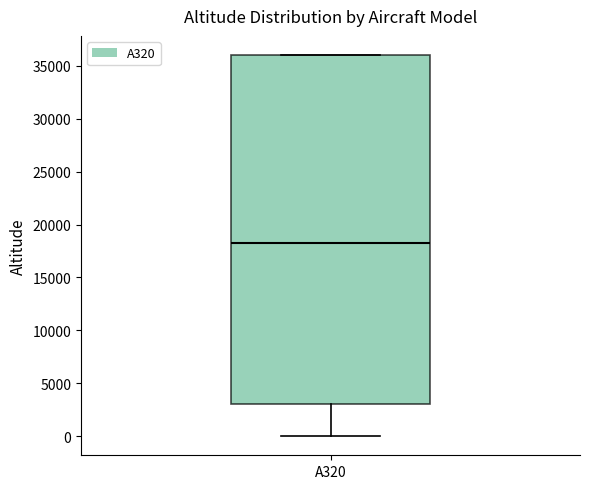

Transcribe this box plot: give where the median line is, the range the box spans, and where the two whiskers end, as read against the y-axis. The values are not printed on the chart, so give them approximately, as read against the axis.

median 18500, box 3000 to 36000, whiskers 0 to 36000